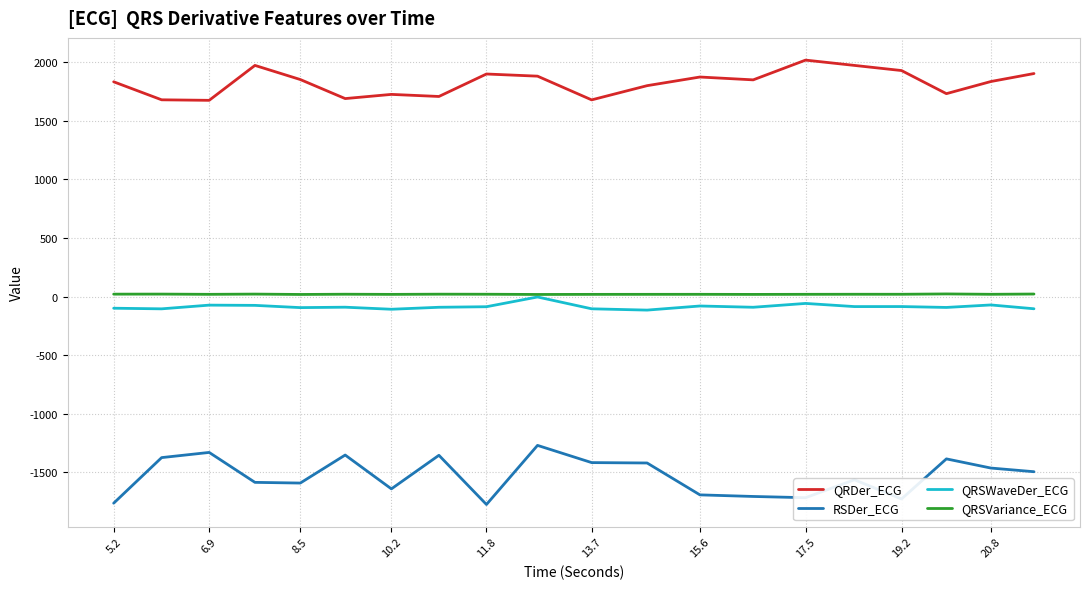

Which series has the largest total across all categories?

QRDer_ECG